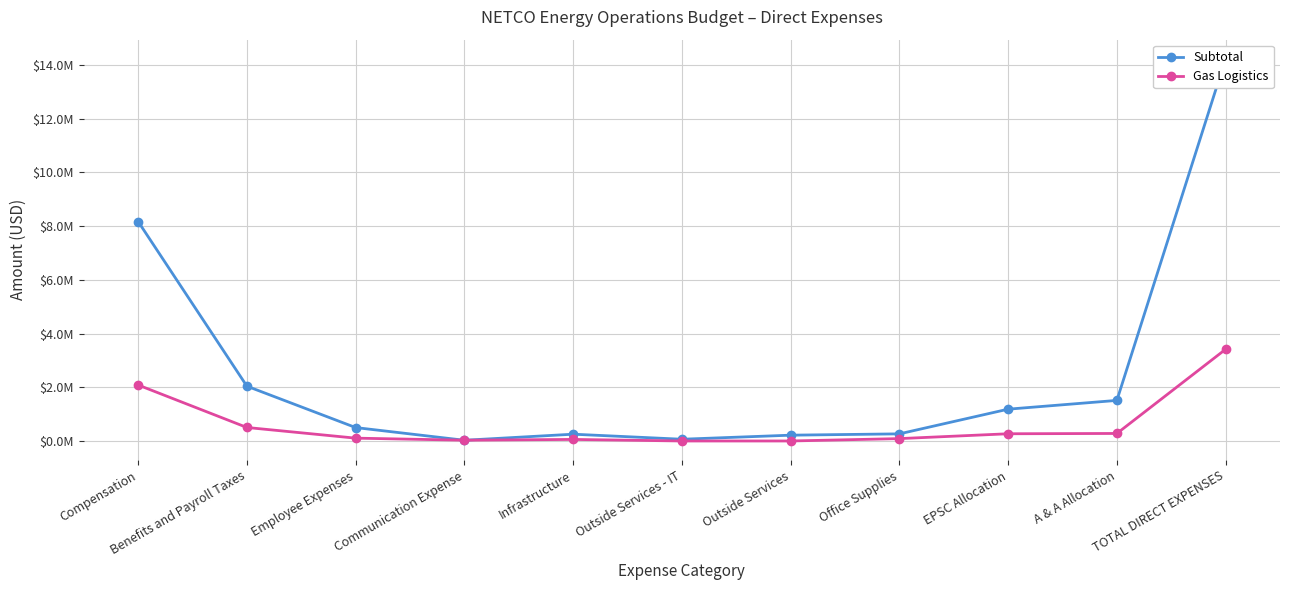

Rank the categories by Gas Logistics value from lowest to highest.

Outside Services - IT, Outside Services, Communication Expense, Infrastructure, Office Supplies, Employee Expenses, EPSC Allocation, A & A Allocation, Benefits and Payroll Taxes, Compensation, TOTAL DIRECT EXPENSES